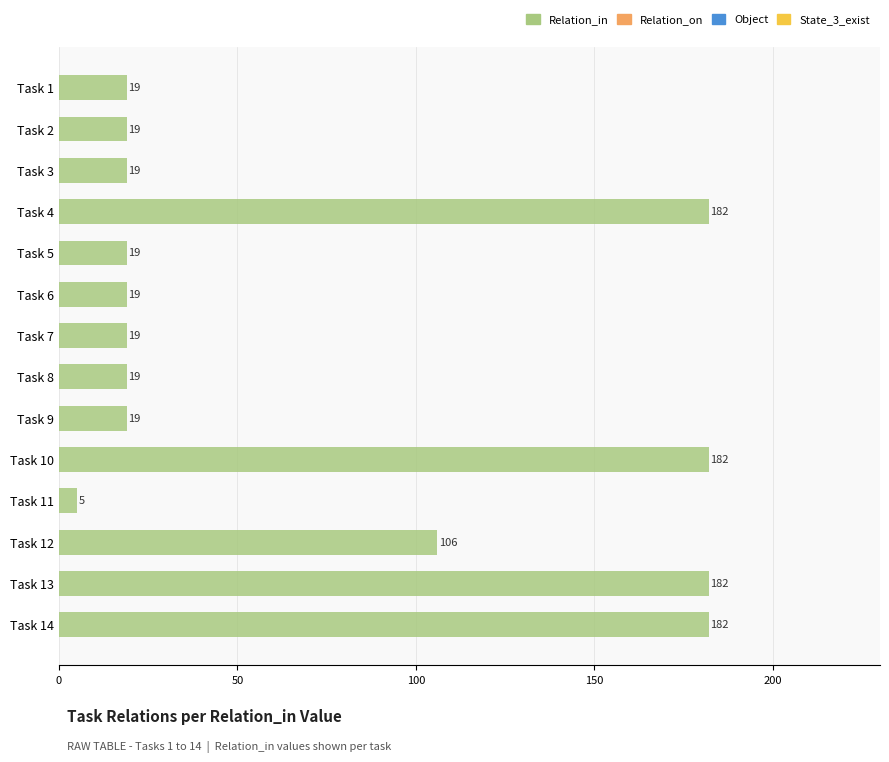

At which label is the value closest to 93?

Task 12